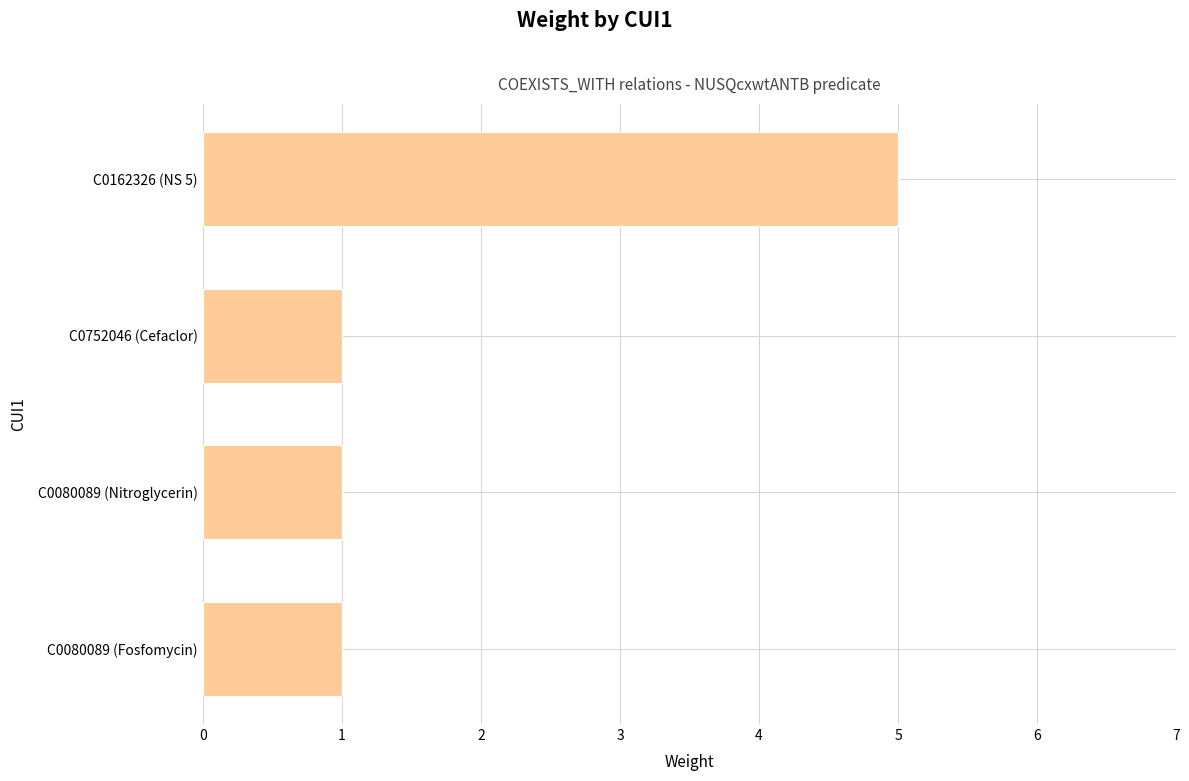

What is the maximum value shown in the chart?

5